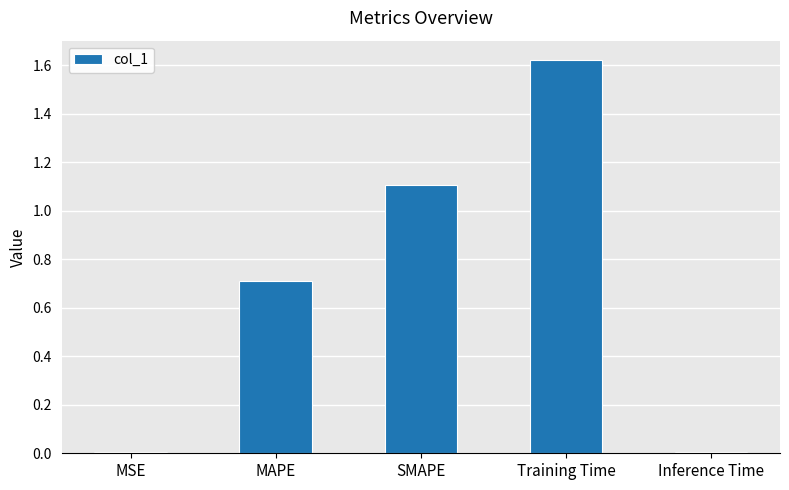

What value does the data have at MAPE?

0.7